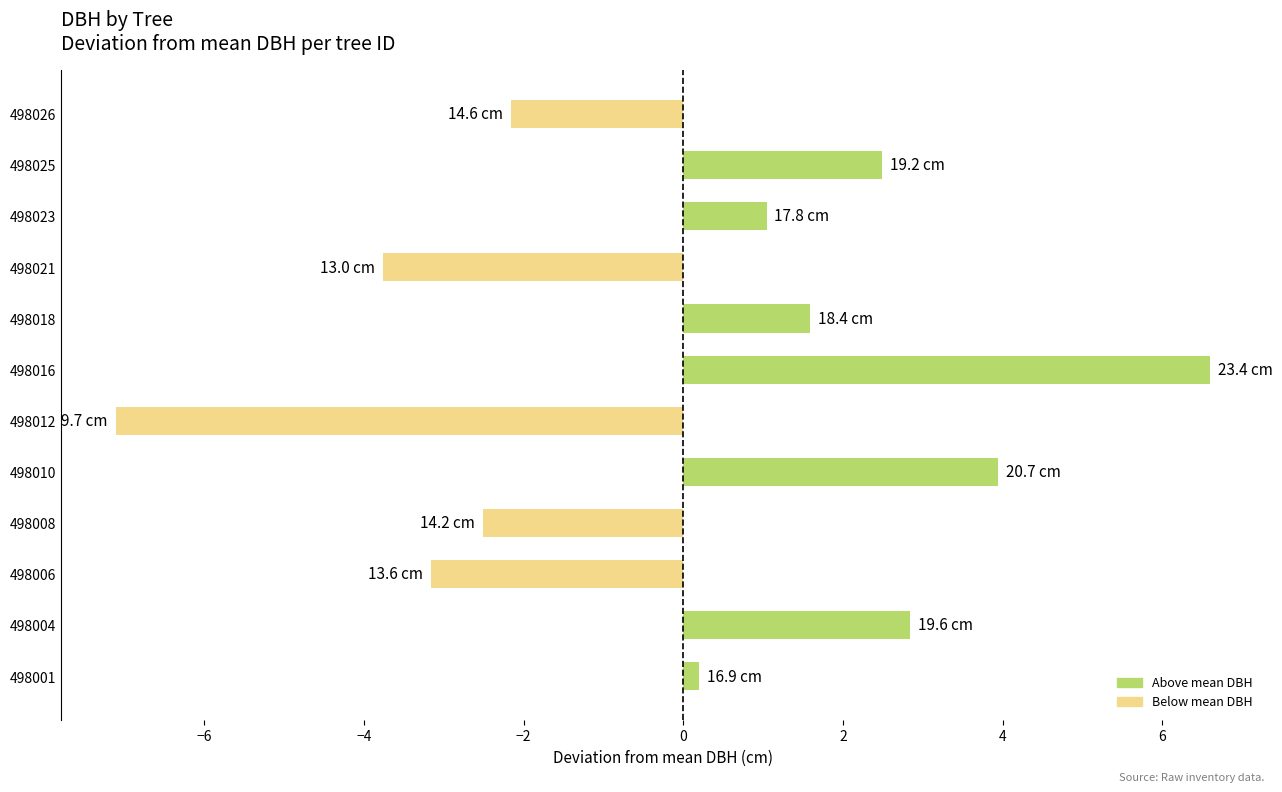

What is the ratio of the value at 498004 to the value at 498016?

0.4